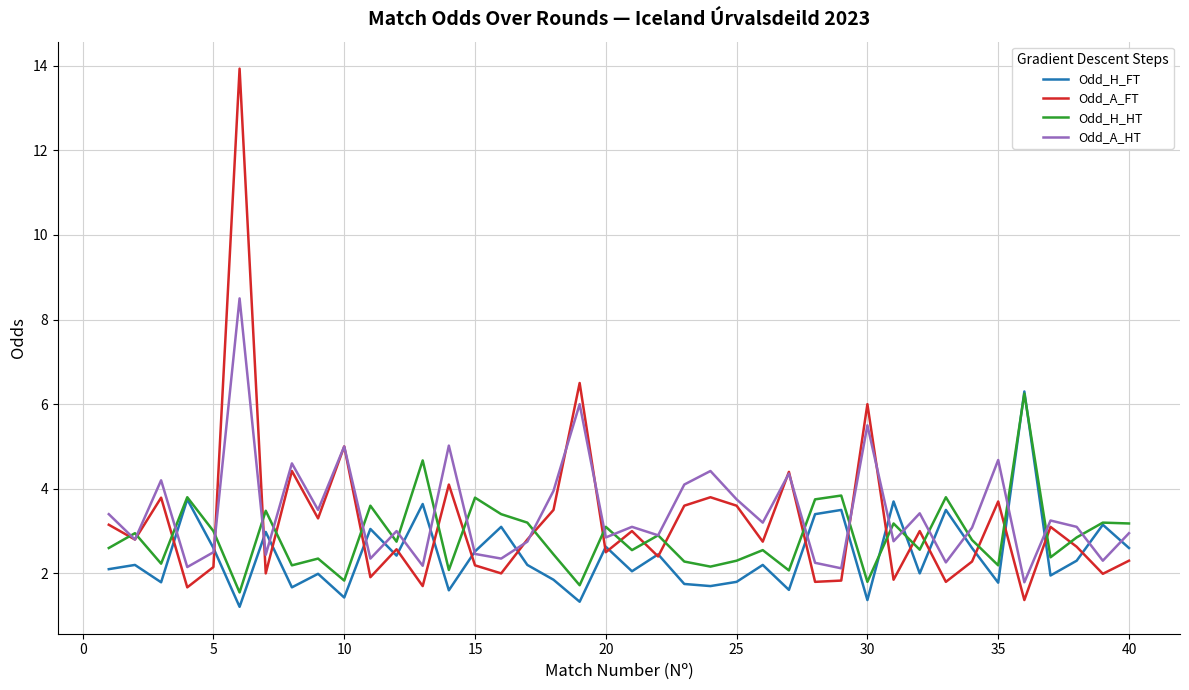

What is the greatest value displayed?

13.9